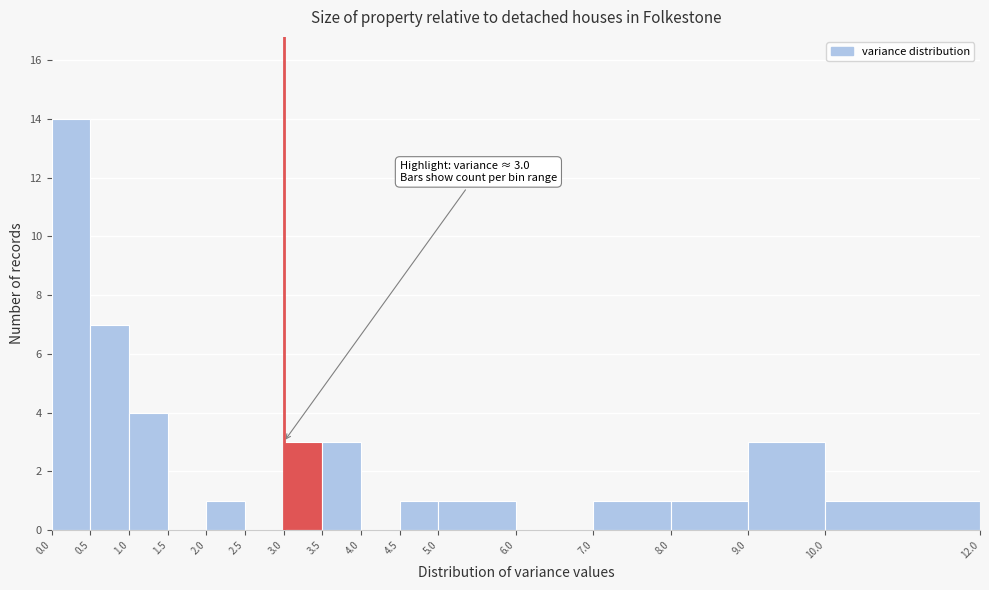

Over which range of the x-axis is the bar tallest?

0.0 to 0.5